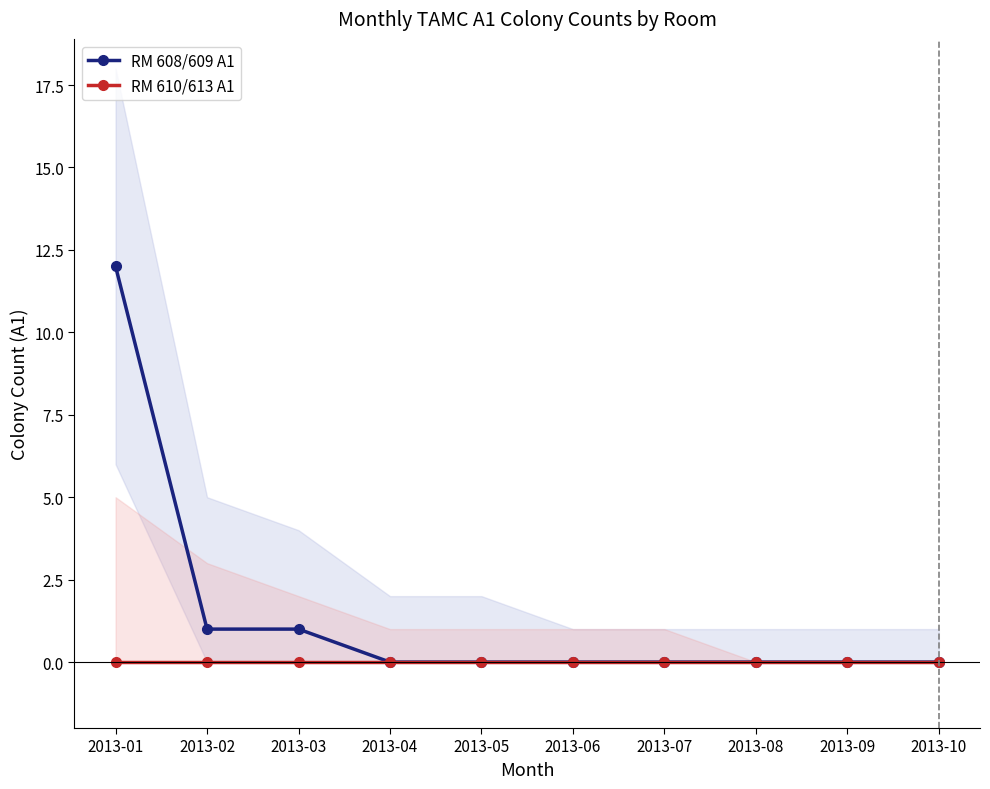

True or false: RM 610/613 A1 and RM 608/609 A1 cross at least once.

False